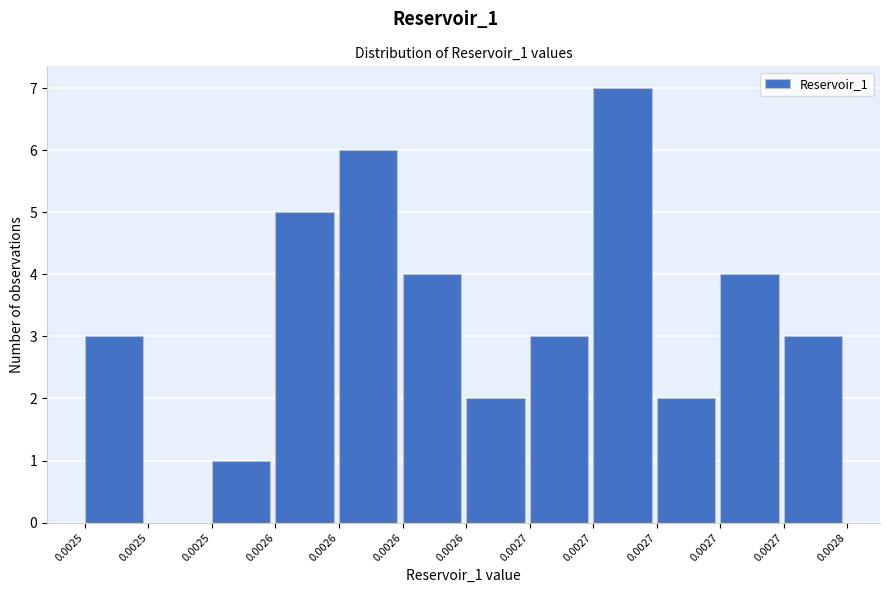

How many positive values are there?

11